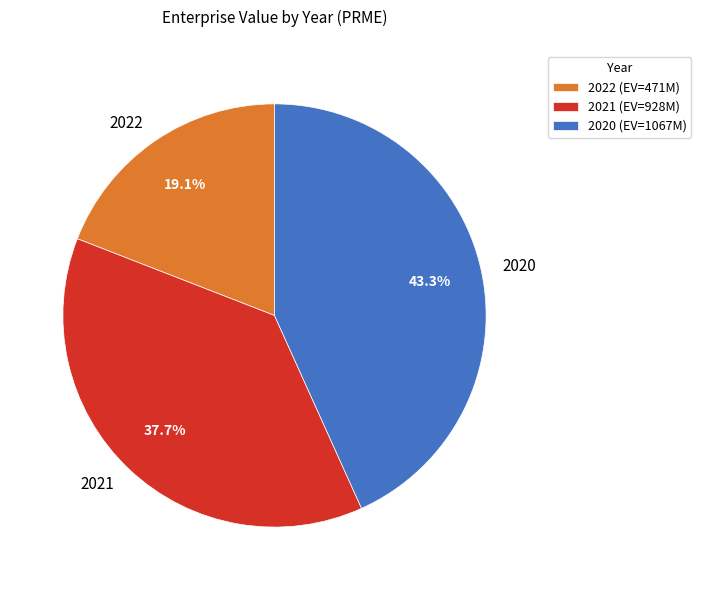

What percentage is the 2021 slice, to the nearest percent?

38%